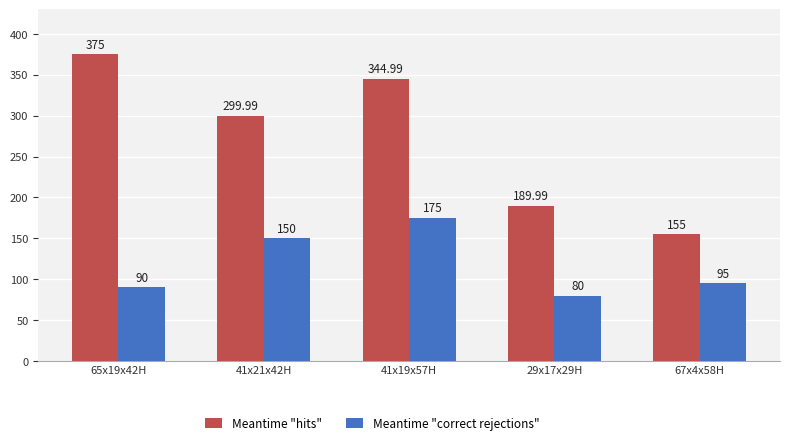

What is the difference between the maximum and minimum values in the Meantime "correct rejections" series?

95.0